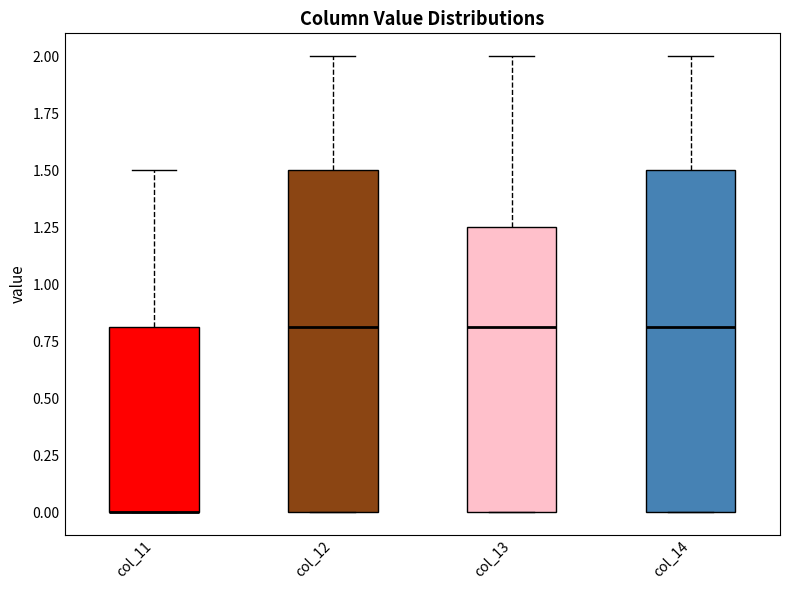

Reading left to right, transcribe this box plot: for each box, give where its median line is, the range the box spans, and where its two whiskers end, as read against the y-axis. The values are not printed on the chart, so give them approximately, as read against the axis.

col_11: median 0.00 (drawn on the box's lower edge), box 0.00 to 0.80, whiskers 0.00 to 1.50
col_12: median 0.80, box 0.00 to 1.50, whiskers 0.00 to 2.00
col_13: median 0.80, box 0.00 to 1.25, whiskers 0.00 to 2.00
col_14: median 0.80, box 0.00 to 1.50, whiskers 0.00 to 2.00